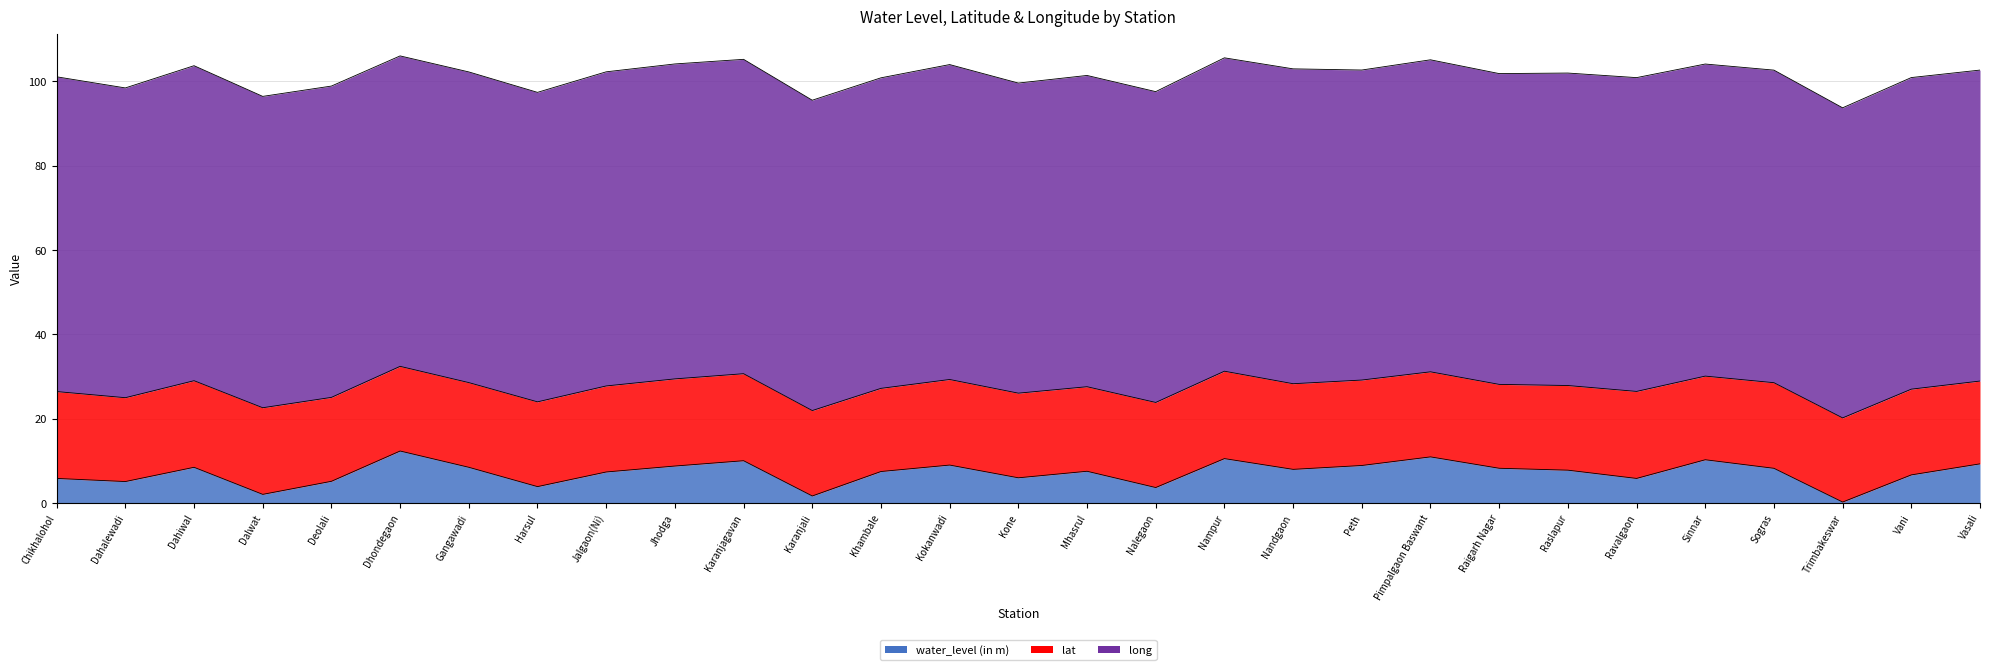

Rank the categories by long value from highest to lowest.

Dahiwal, Jhodga, Kokanwadi, Nandgaon, Chikhalohol, Karanjagavan, Jalgaon(Ni), Ravalgaon, Nampur, Sogras, Raslapur, Sinnar, Pimpalgaon Baswant, Vani, Dalwat, Deolali, Mhasrul, Vasali, Nalegaon, Raigarh Nagar, Gangawadi, Khambale, Dhondegaon, Karanjali, Kone, Trimbakeswar, Peth, Dahalewadi, Harsul